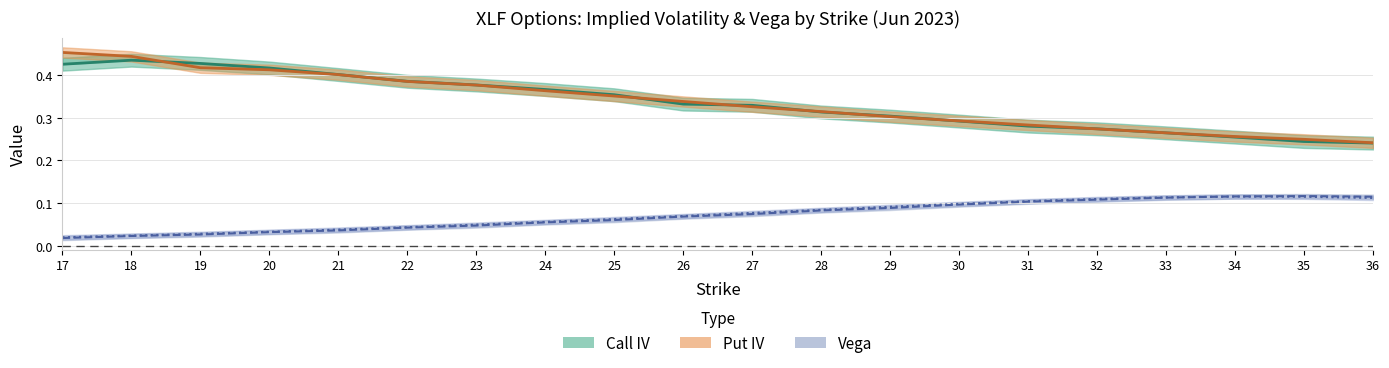

The value of Put IV at 31 is 0.4. True or false?

False